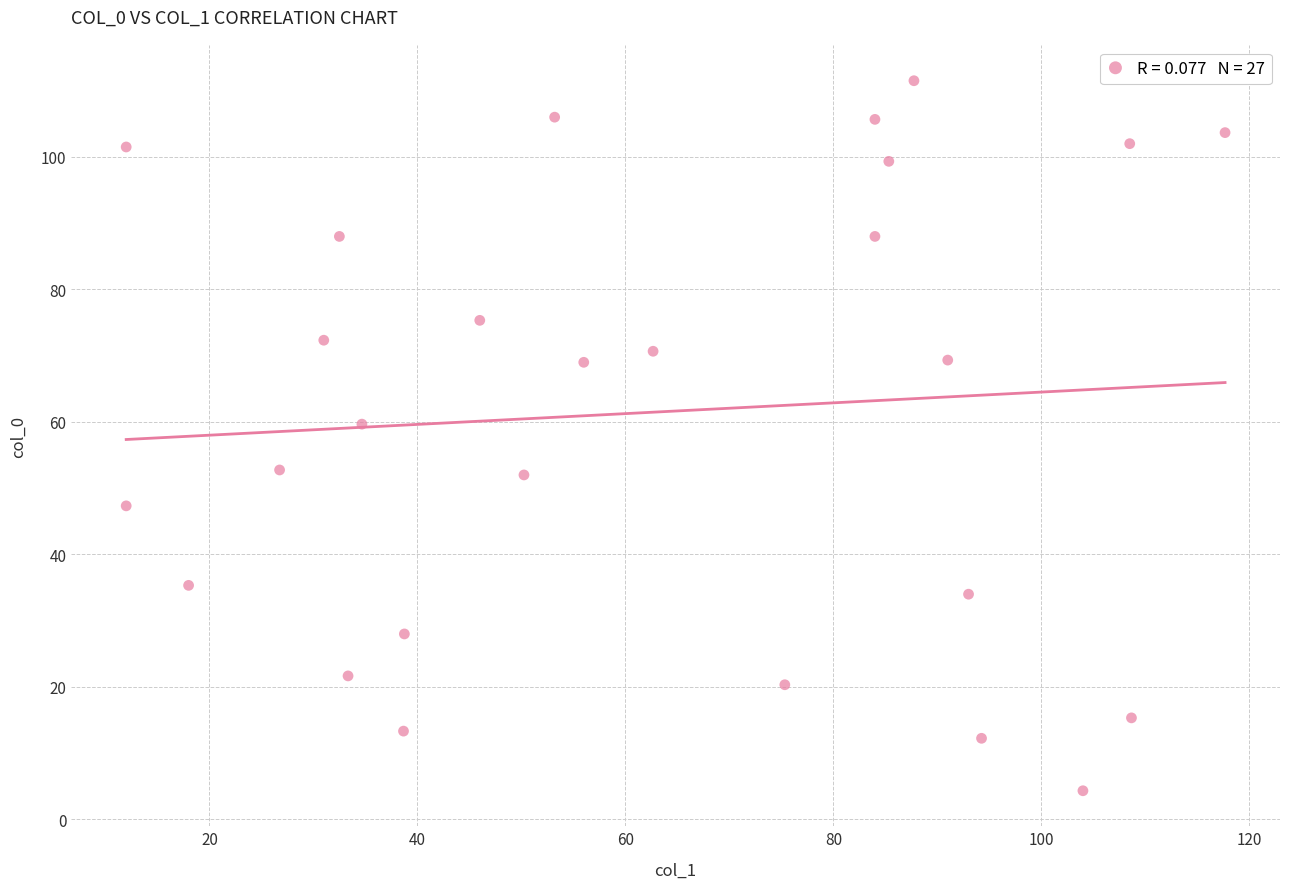

What Y value in the scatter plot is closest to 57?

59.7